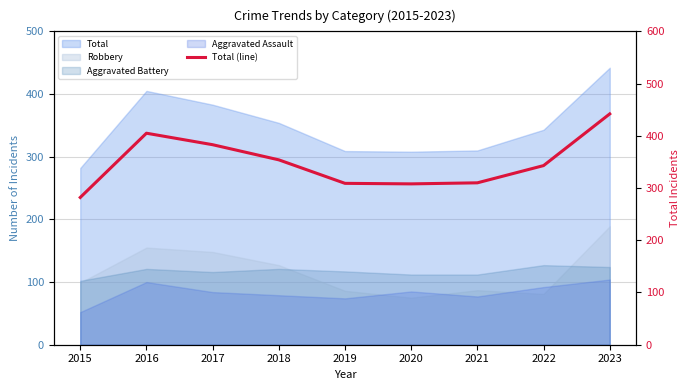

What is the change in value from 2015 to 2018?

+72